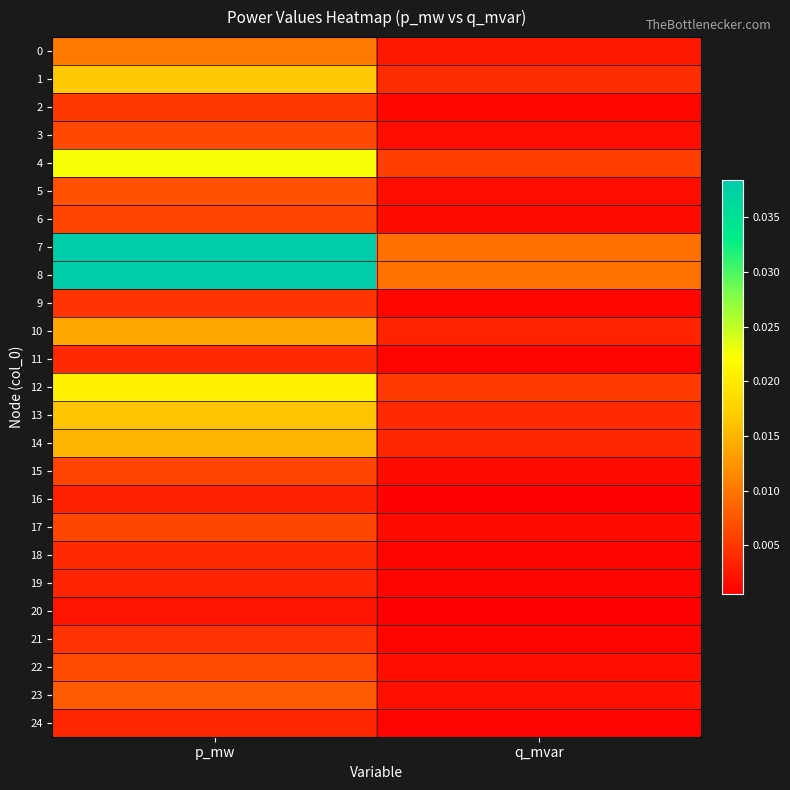

Which series has the largest total across all categories?

8